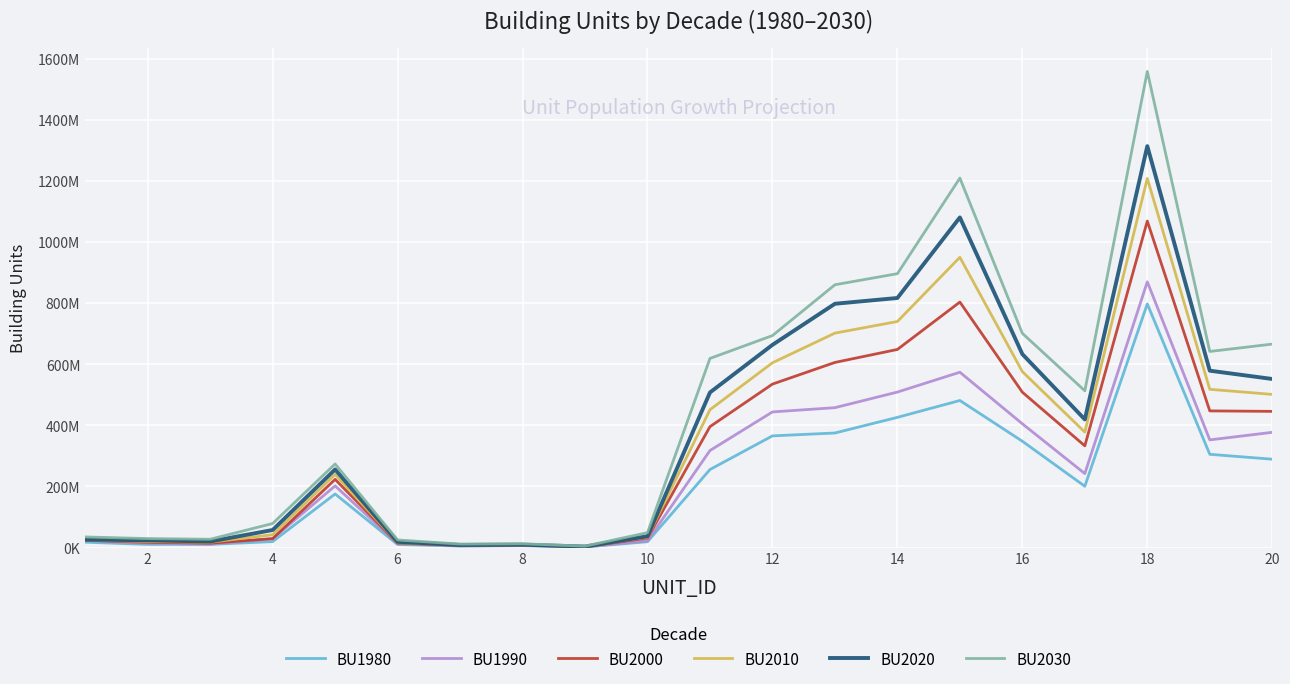

What are all the series names shown in the legend?

BU1980, BU1990, BU2000, BU2010, BU2020, BU2030